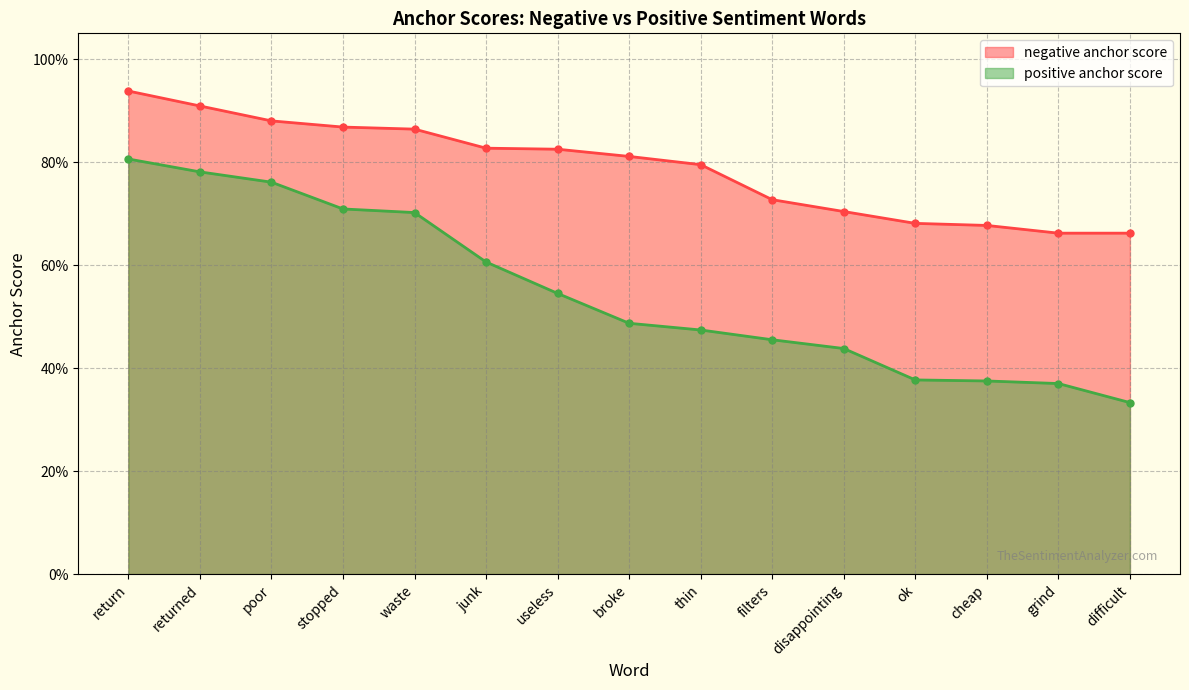

Is it true that negative anchor score equals 0.2 at grind?

False